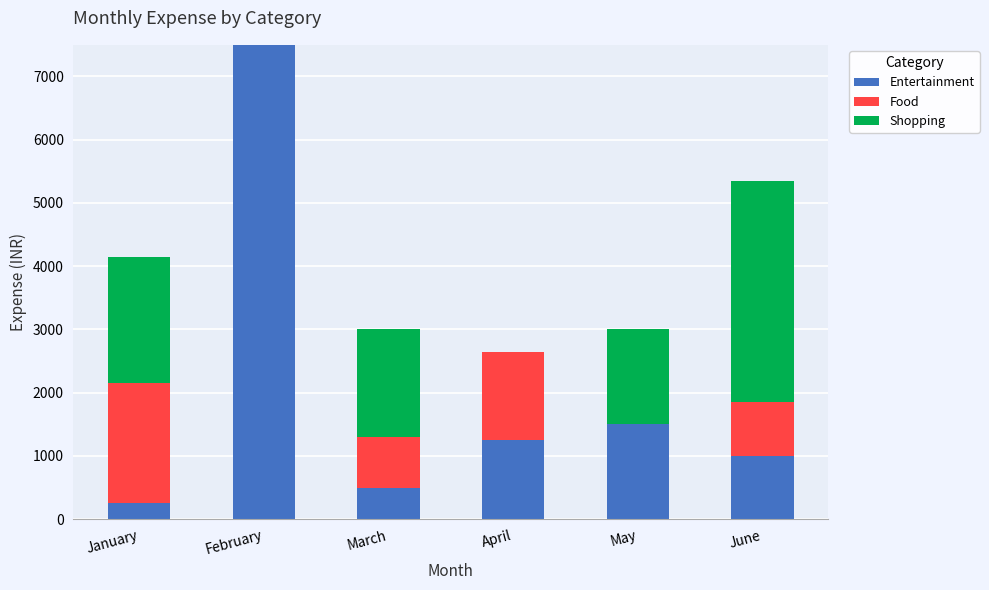

What is the sum of the Entertainment values at April and May?

2750